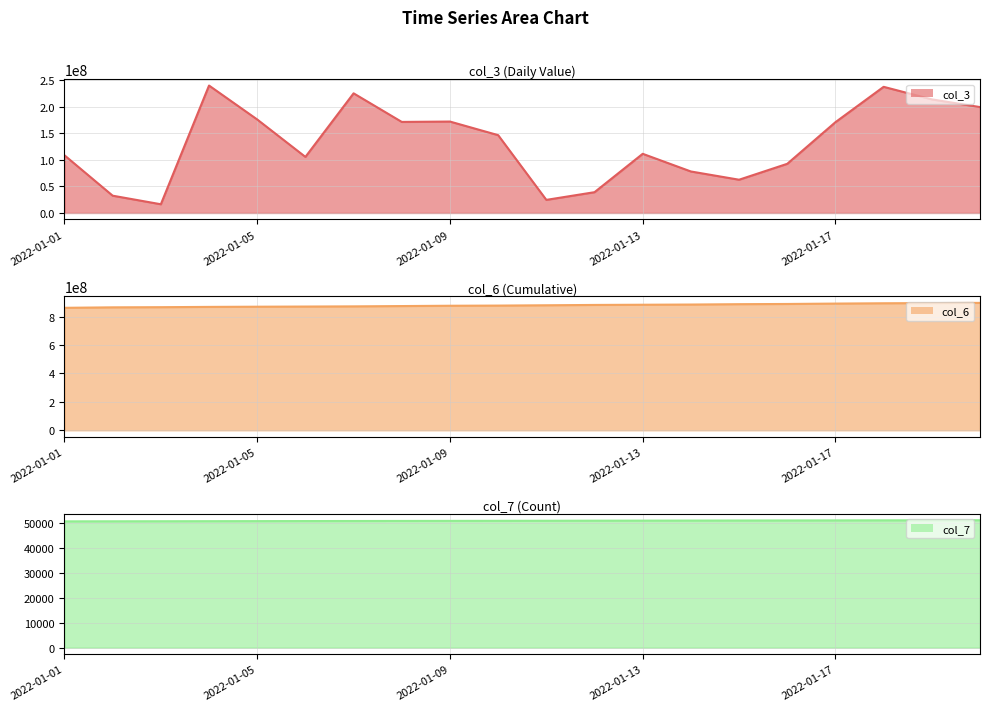

At how many categories does at least one series exceed 479747444?

20